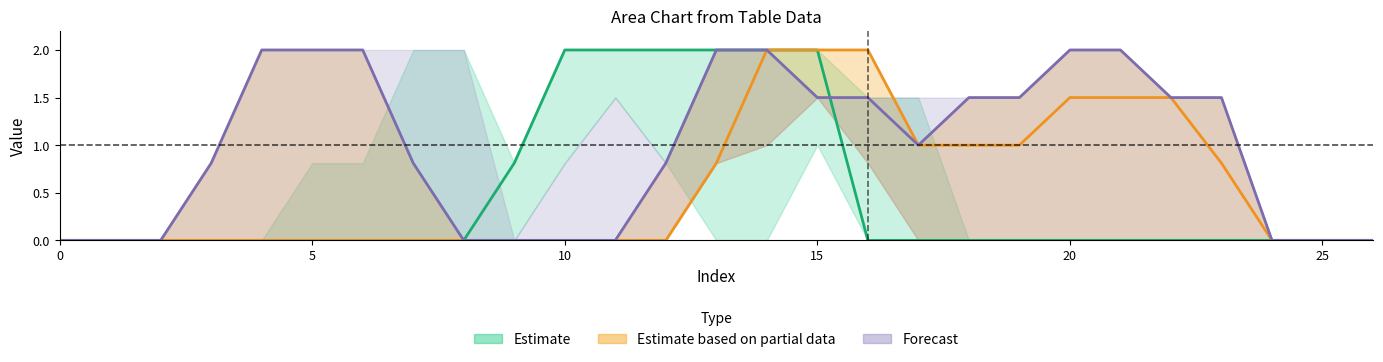

Where is Estimate nearest to the value 1?

9